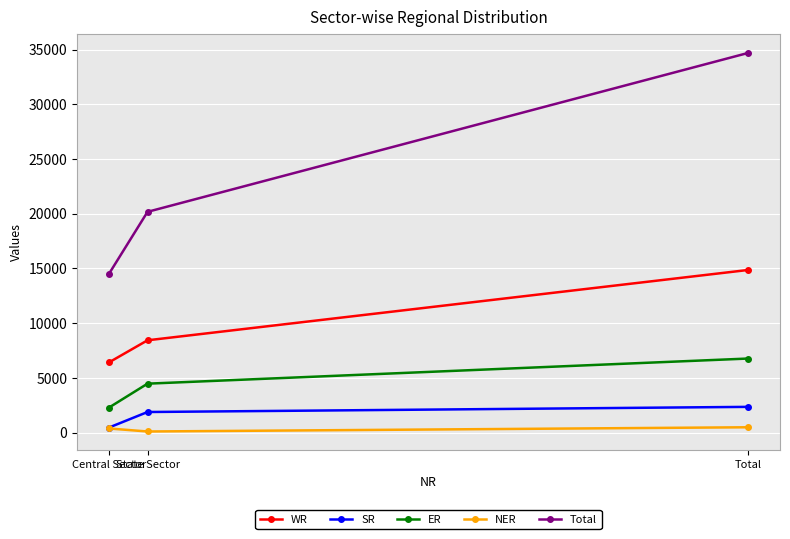

Read the ER value at Central Sector, to the nearest 50.

2300